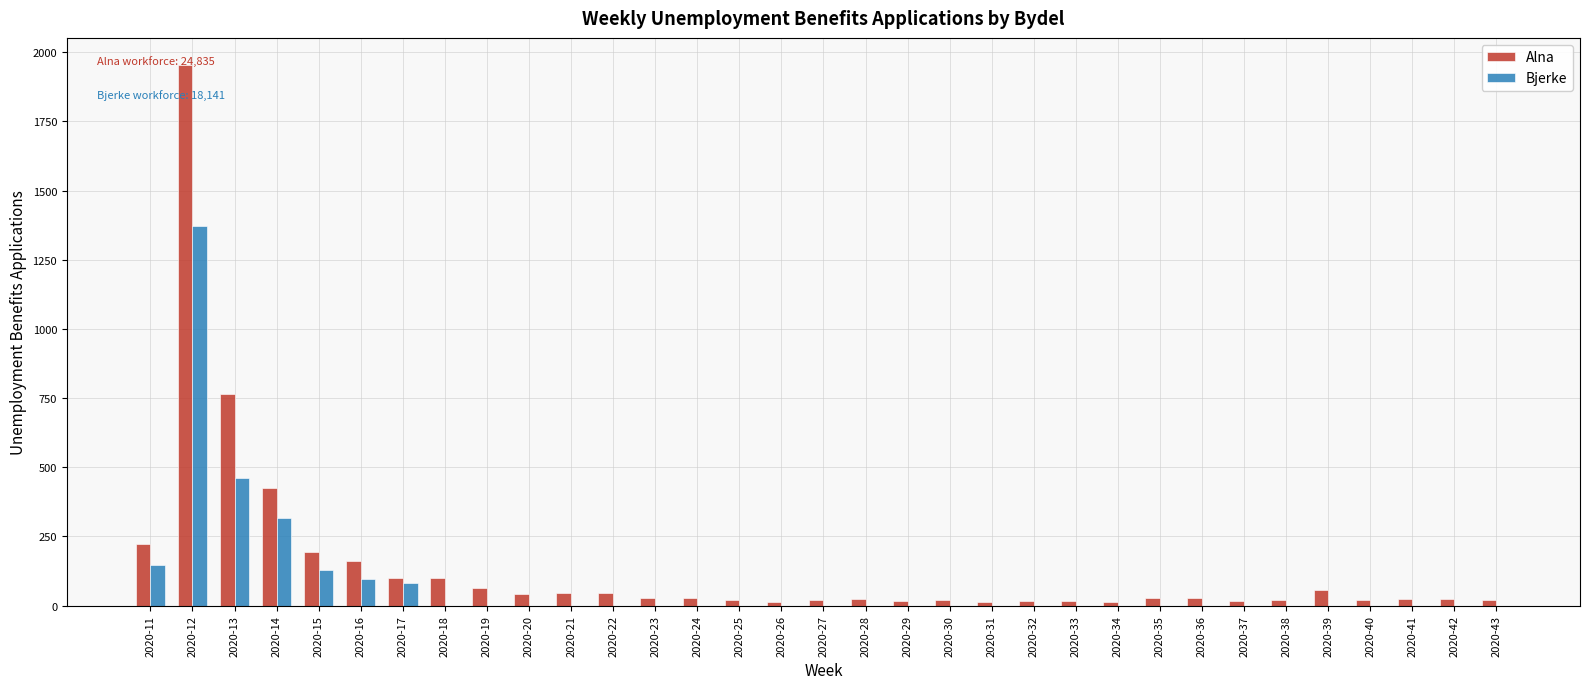

At which category is the sum across all series the highest?

2020-12